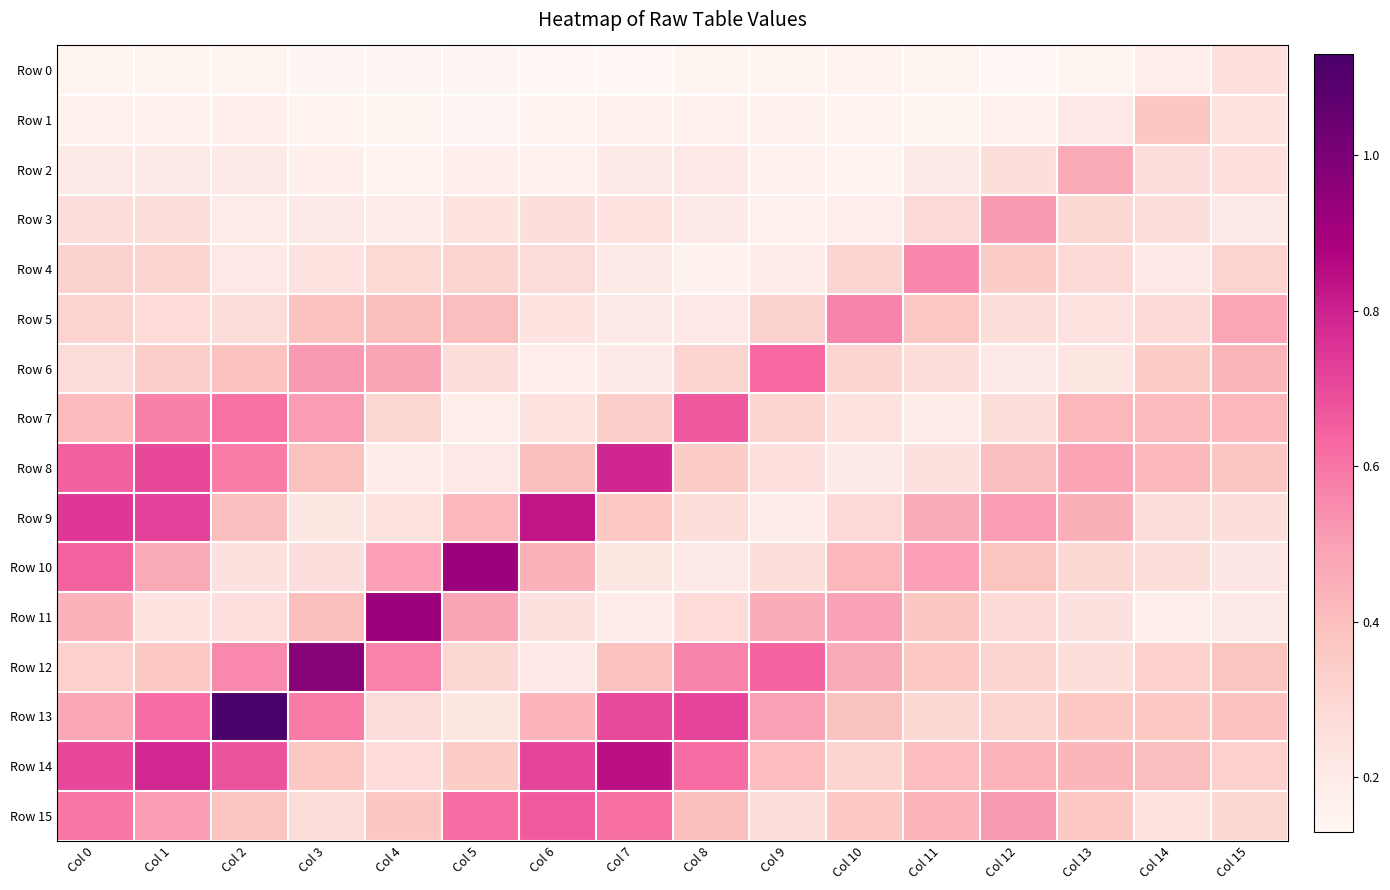

What is the greatest value displayed?

1.1